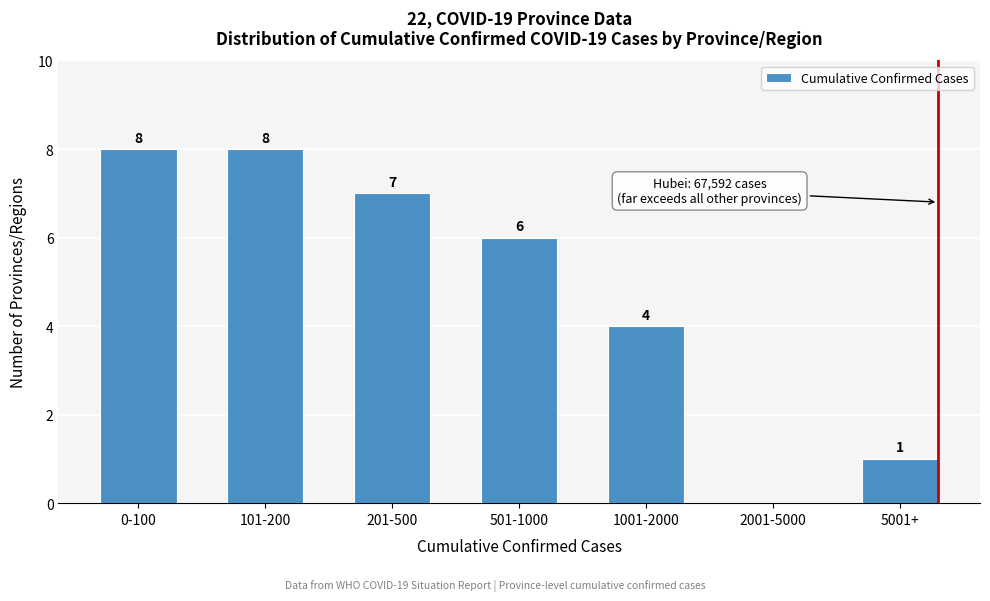

Reading right to left, list all the values displayed in this chart.

5001+=1	2001-5000=0	1001-2000=4	501-1000=6	201-500=7	101-200=8	0-100=8